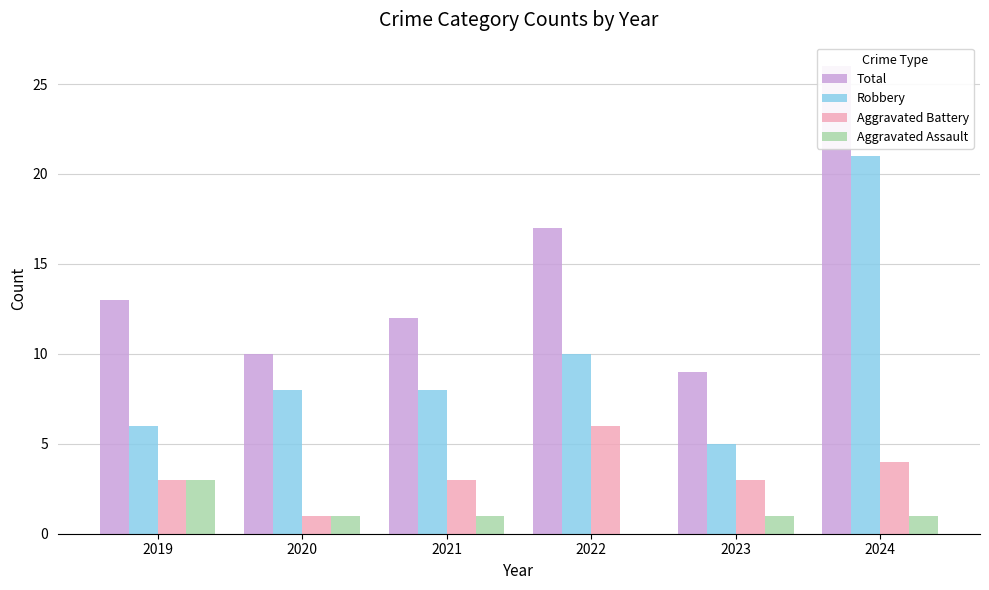

What is the total value across all series at 2022?

33